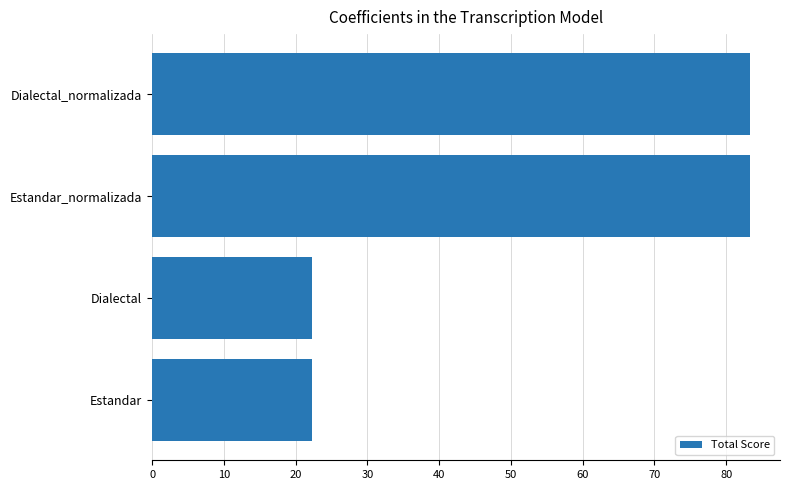

What is the change in value from Dialectal to Dialectal_normalizada?

+61.1